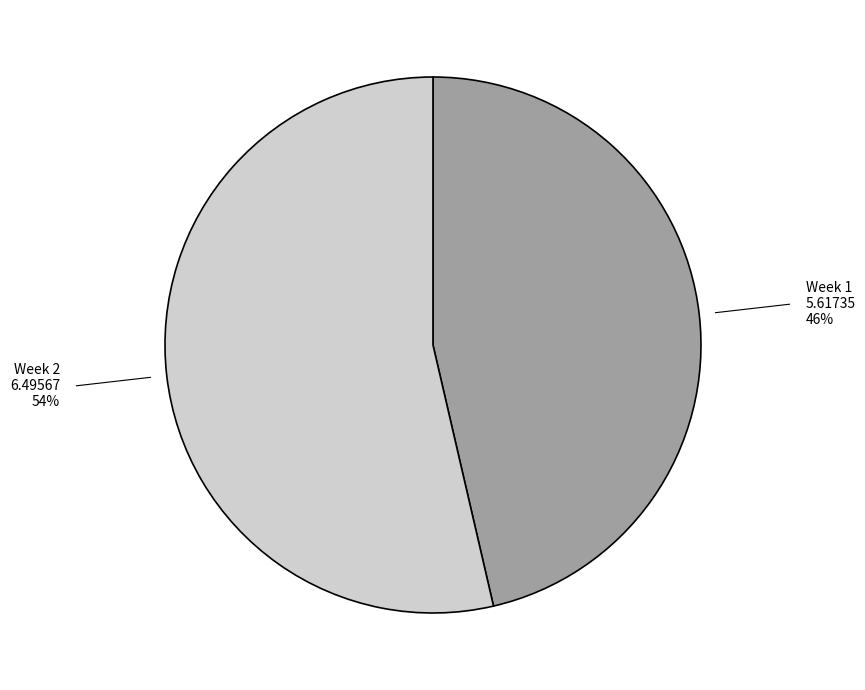

What is the ratio of the value at Week 1 to the value at Week 2?

0.9